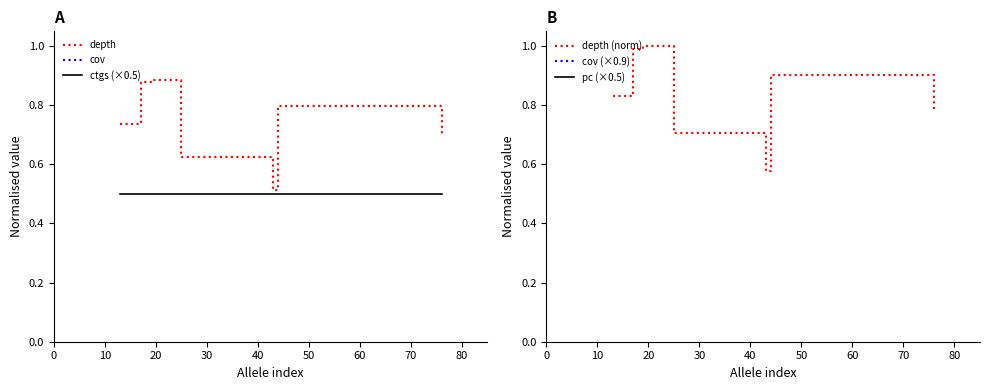

What is the maximum value for depth (norm)?

1.0